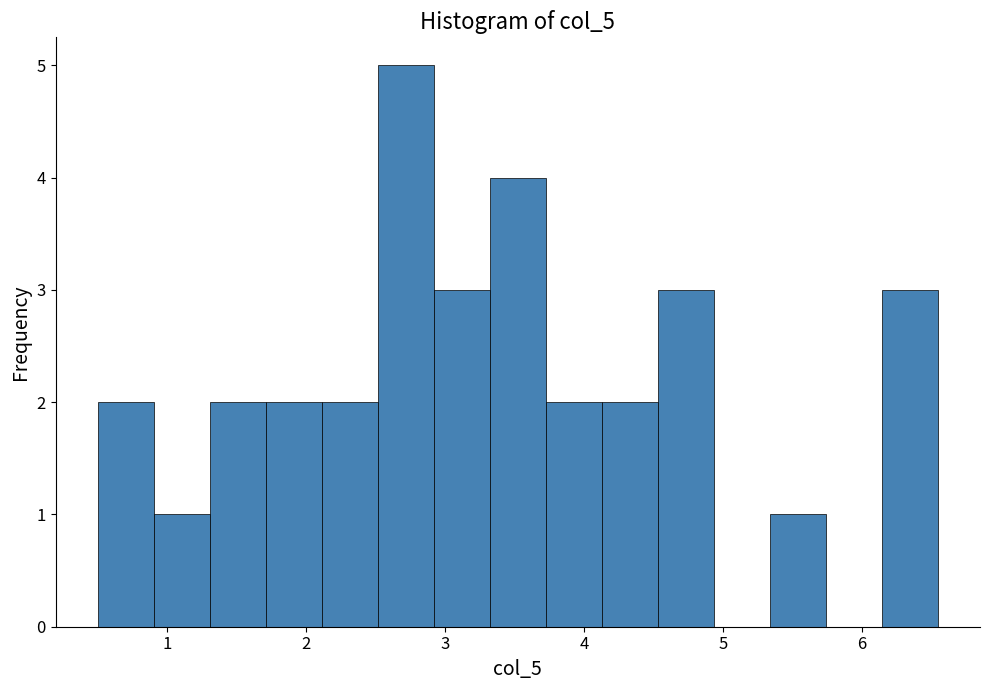

Reading left to right, transcribe this chart: for each bar, give the range it covers on the x-axis and its height. Neither the bar edges nor the heights are printed on the chart, so give them approximately, as read against the axes.

0.5 to 0.9: 2
0.9 to 1.3: 1
1.3 to 1.7: 2
1.7 to 2.1: 2
2.1 to 2.5: 2
2.5 to 2.9: 5
2.9 to 3.3: 3
3.3 to 3.7: 4
3.7 to 4.1: 2
4.1 to 4.5: 2
4.5 to 4.9: 3
4.9 to 5.3: 0
5.3 to 5.7: 1
5.7 to 6.1: 0
6.1 to 6.6: 3